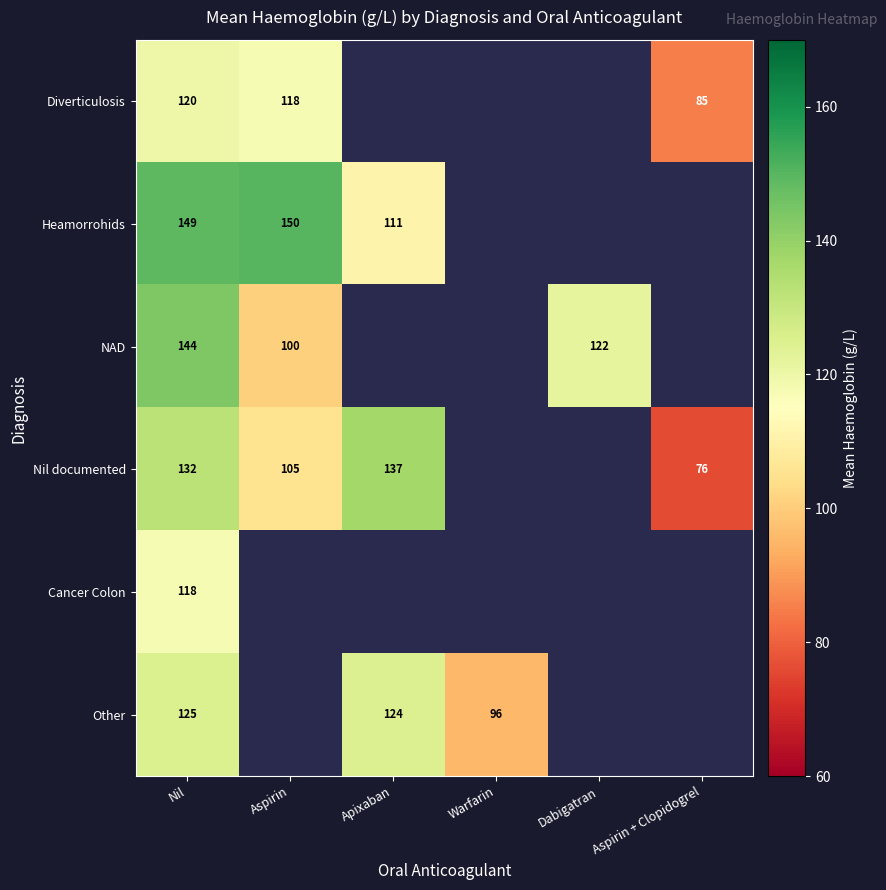

The Diverticulosis series shows 120 at Nil. True or false?

True